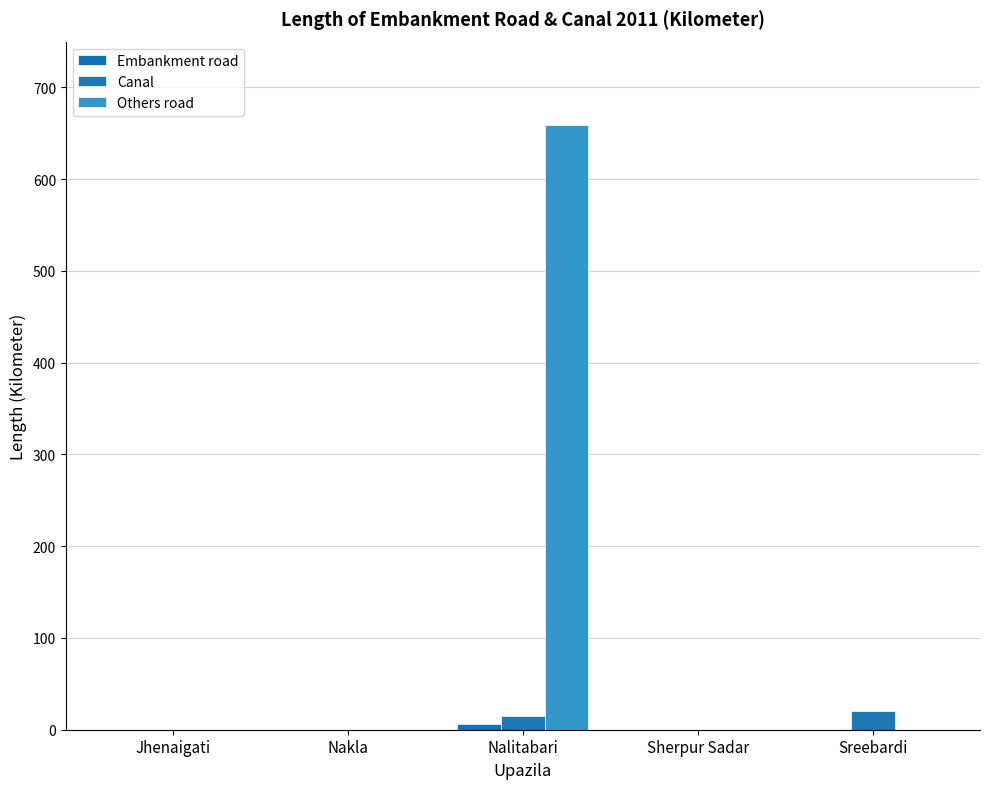

At Nakla, list the series in order from largest to smallest.

Embankment road, Canal, Others road